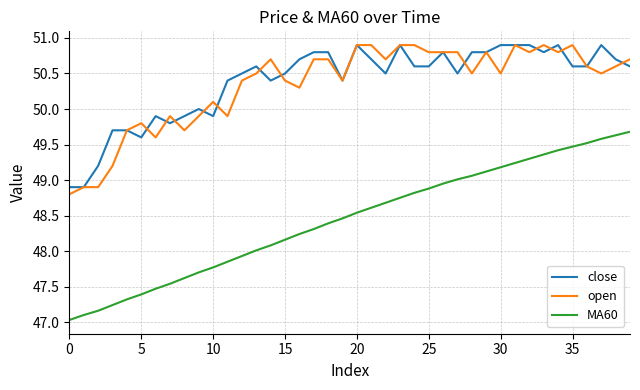

What is the minimum value for close?

48.9